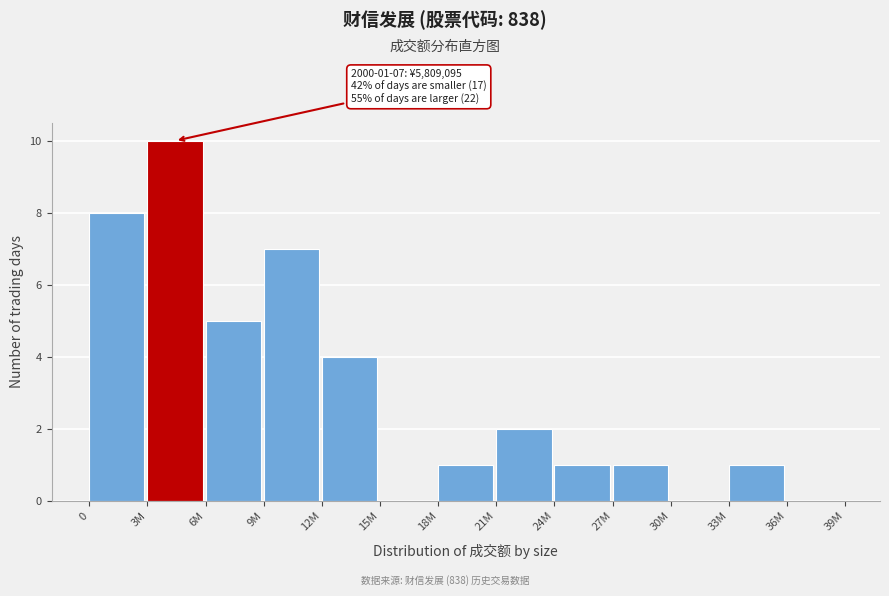

Reading left to right, what are all the values shown in this chart?

0=8	3M=10	6M=5	9M=7	12M=4	15M=0	18M=1	21M=2	24M=1	27M=1	30M=0	33M=1	36M=0